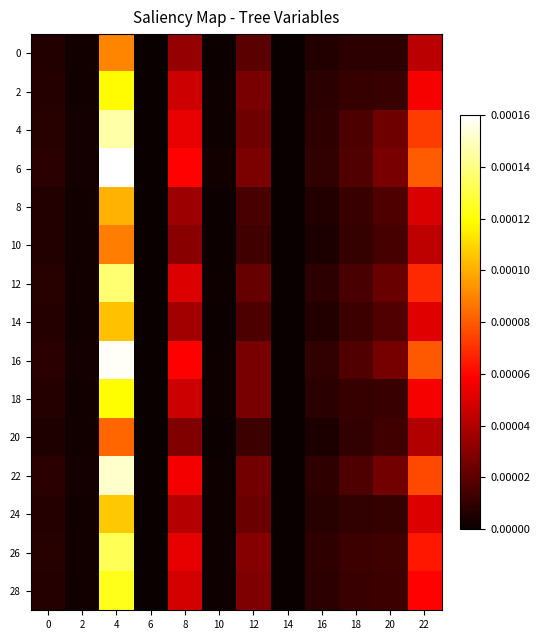

List the series in order of their peak value, highest first.

6, 16, 22, 4, 12, 26, 28, 18, 2, 24, 14, 8, 0, 10, 20